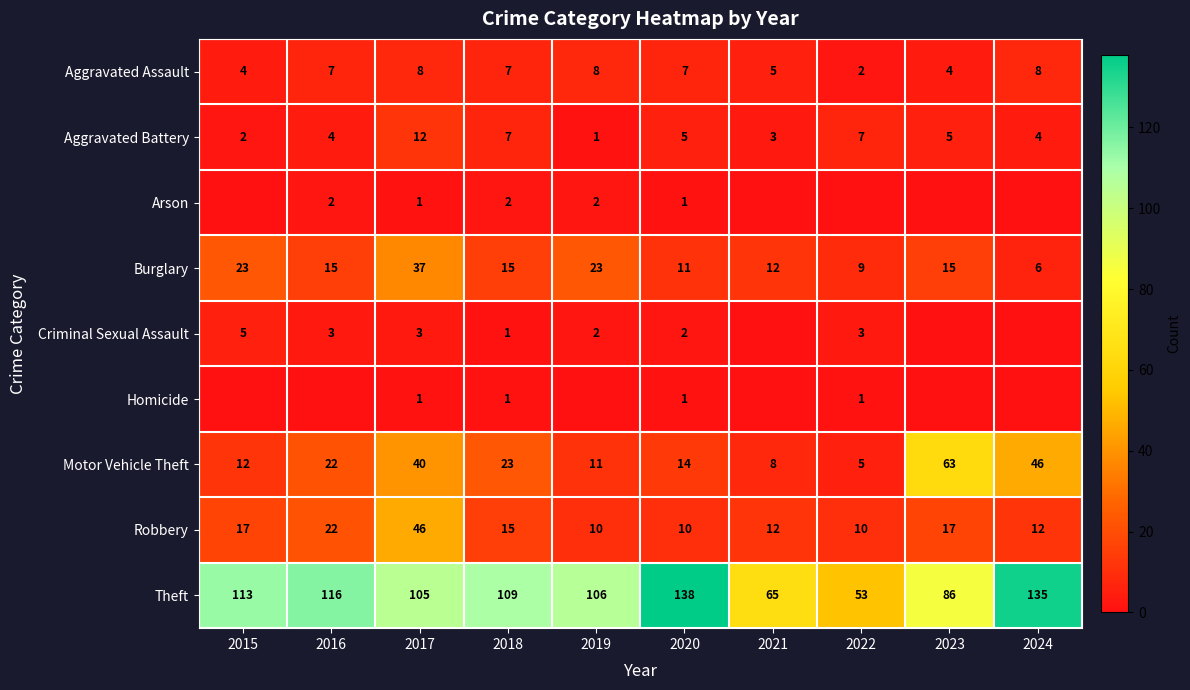

What is the spread (max minus min) of values at 2020?

137